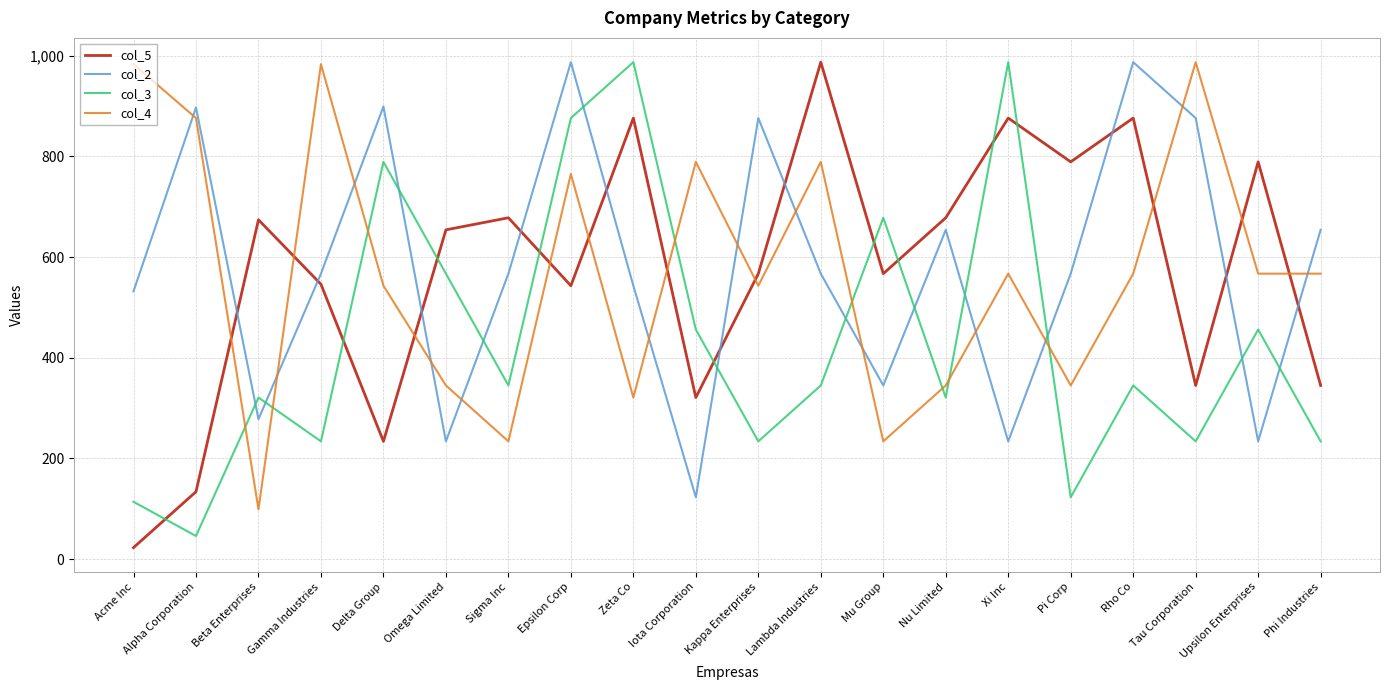

At which category is the sum across all series the highest?

Epsilon Corp